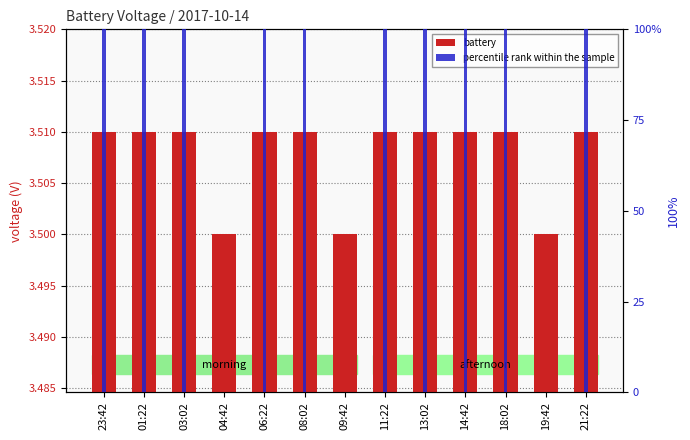

Rank the categories by percentile rank within the sample value from lowest to highest.

04:42, 09:42, 19:42, 23:42, 01:22, 03:02, 06:22, 08:02, 11:22, 13:02, 14:42, 18:02, 21:22